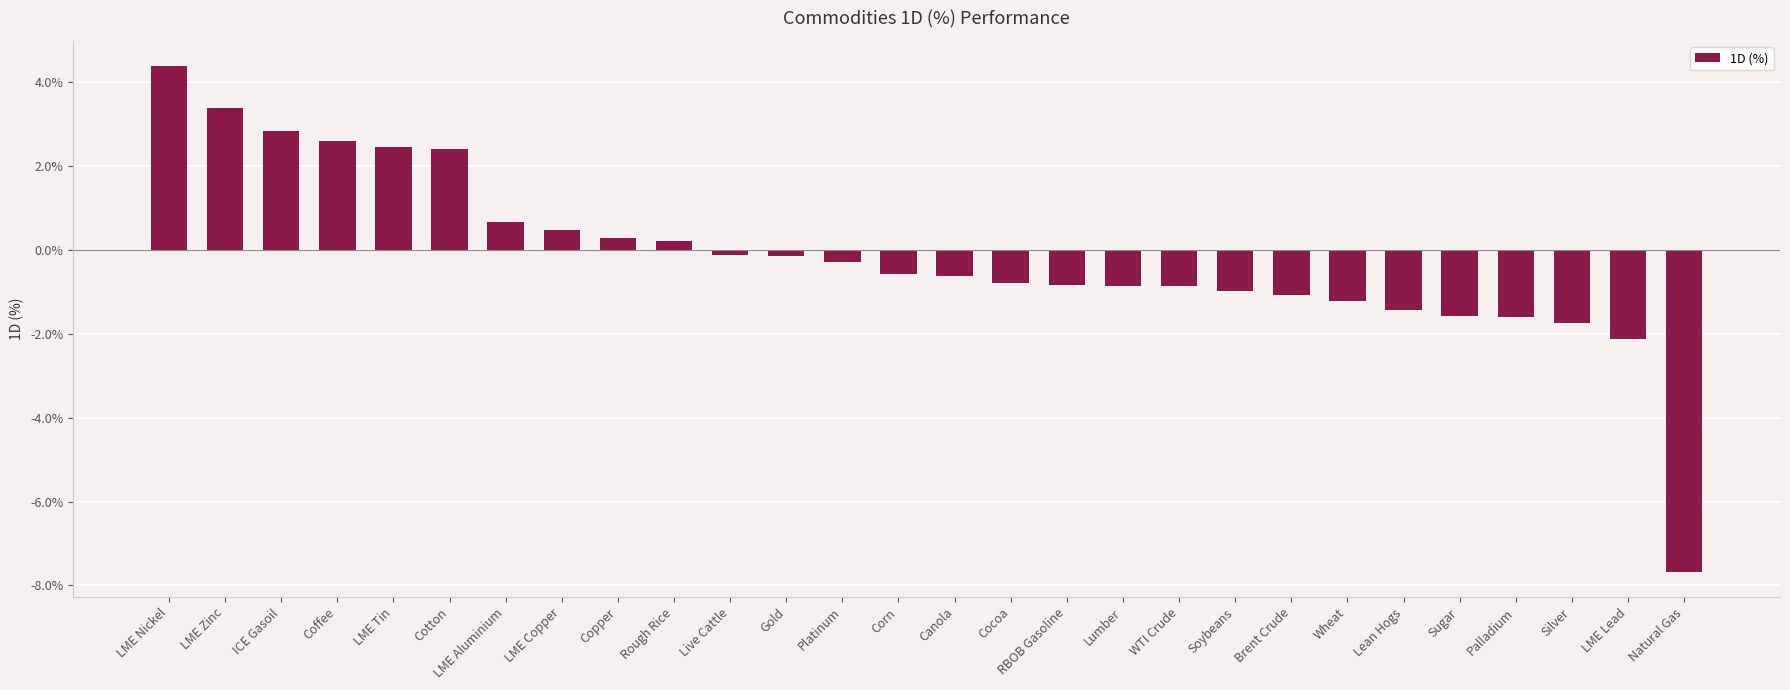

Reading left to right, extract all data points from this chart.

0.0	0.0	0.0	0.0	0.0	0.0	0.0	0.0	0.0	0.0	-0.0	-0.0	-0.0	-0.0	-0.0	-0.0	-0.0	-0.0	-0.0	-0.0	-0.0	-0.0	-0.0	-0.0	-0.0	-0.0	-0.0	-0.1